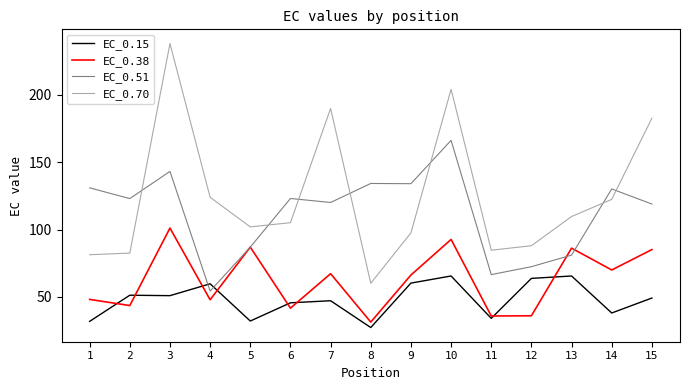

Read the EC_0.70 value at 5.

102.0